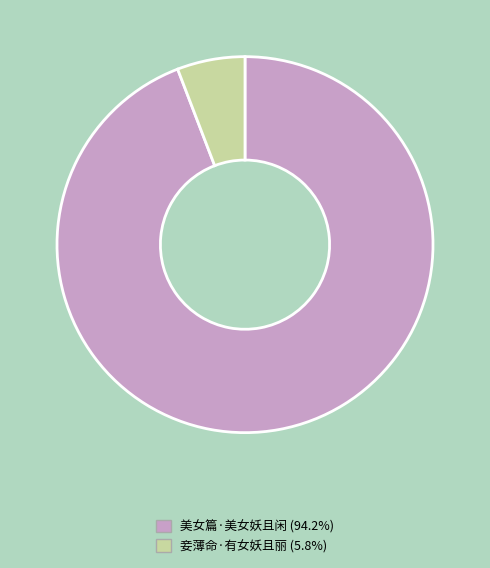

What is the smallest slice in the pie chart?

妾薄命·有女妖且丽